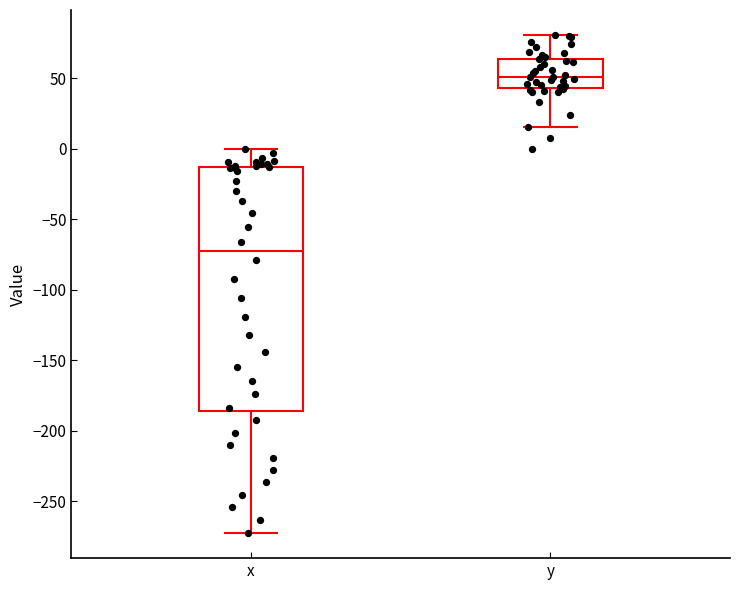

Which box's median line is the lowest?

x